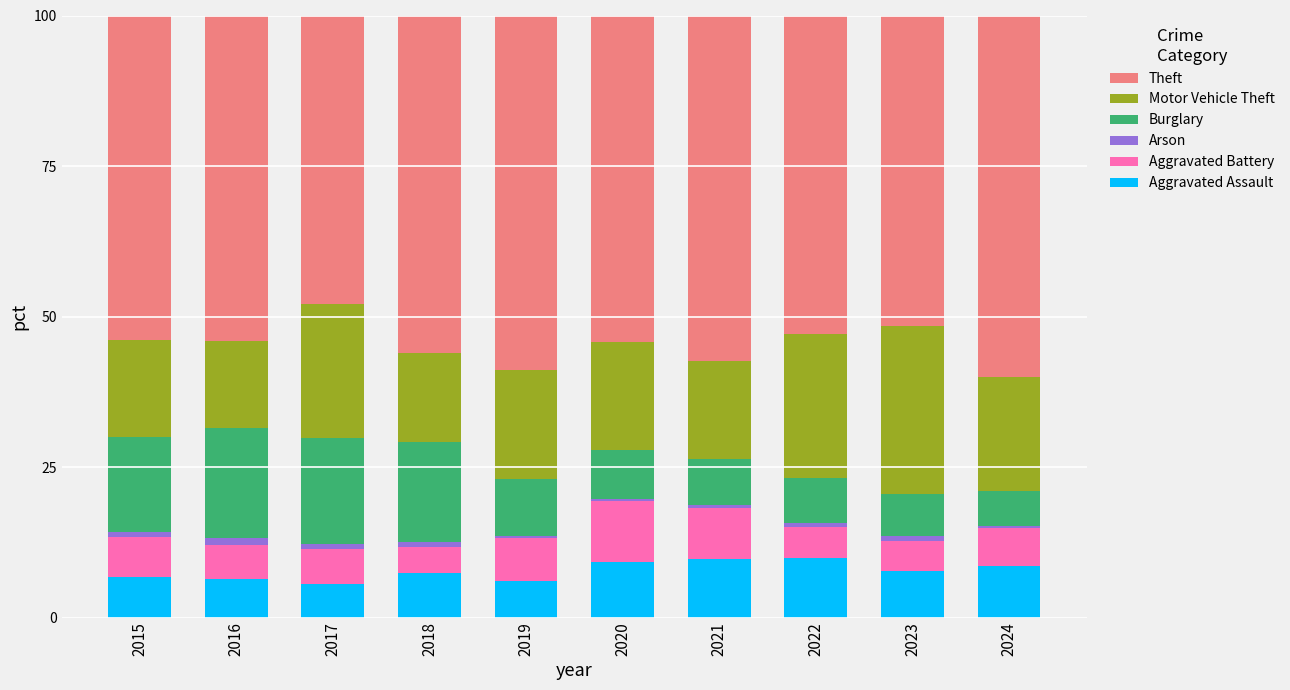

What is the average value of the Aggravated Assault series?

7.8